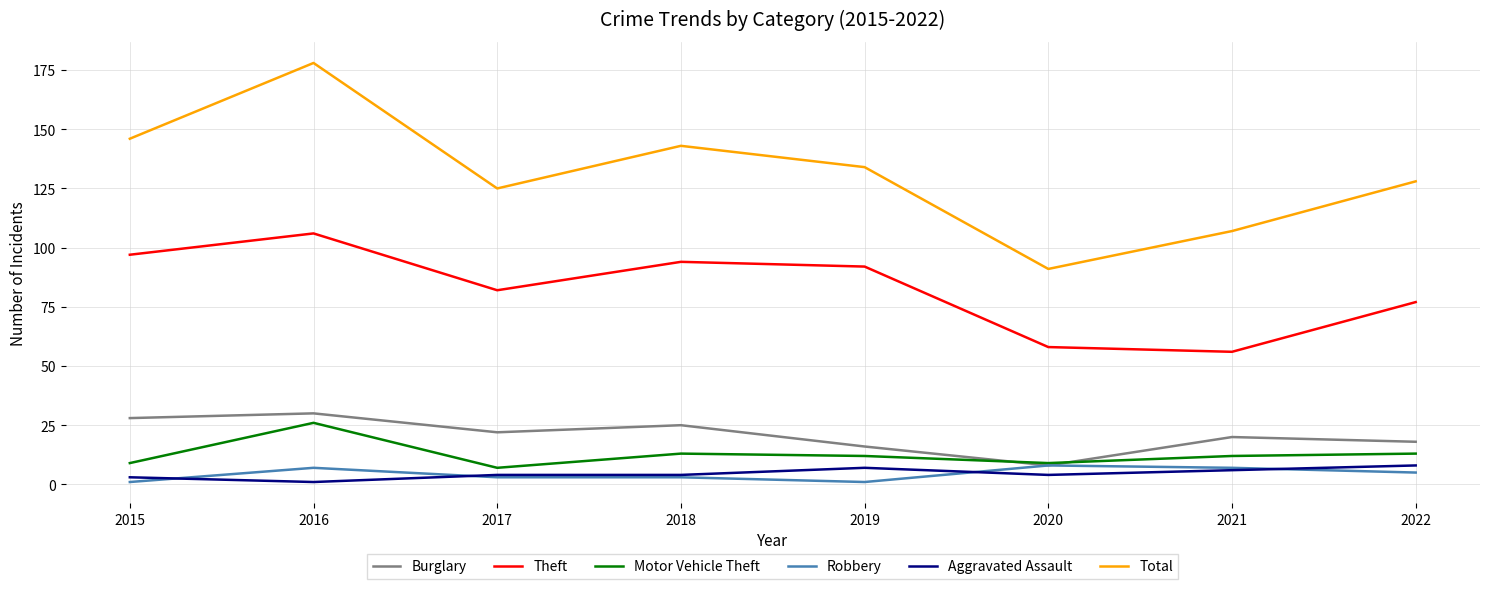

At which label does Aggravated Assault reach its minimum?

2016